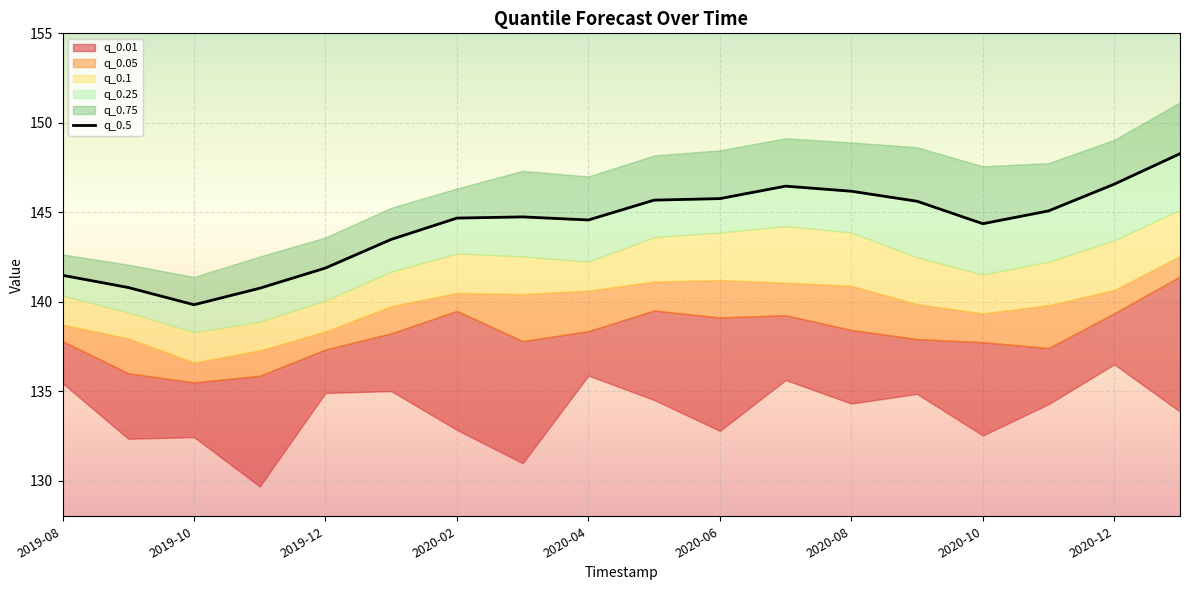

What is the difference between the second highest and second lowest values?

5.8